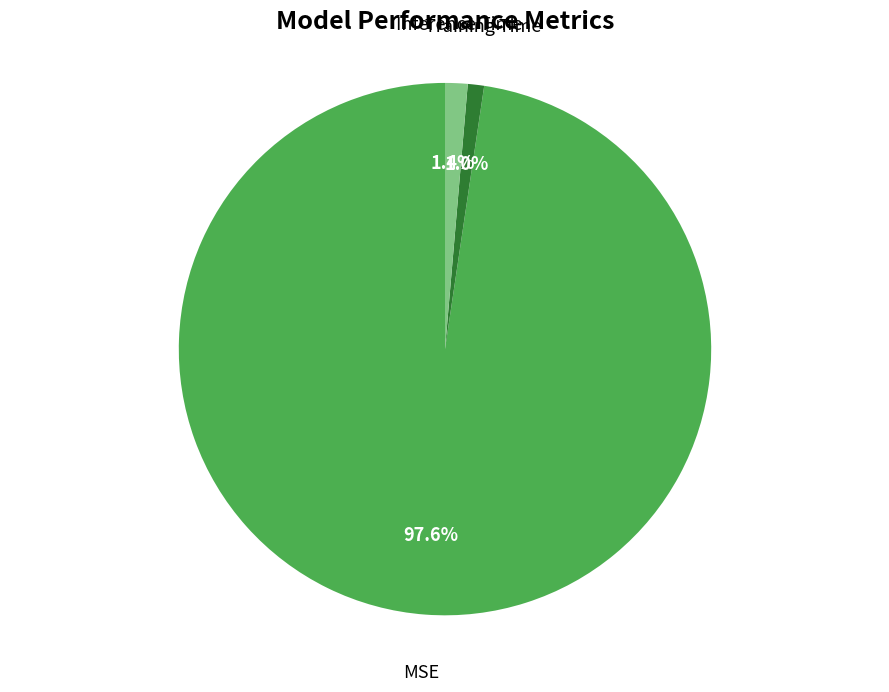

Does any single category account for the majority?

Yes